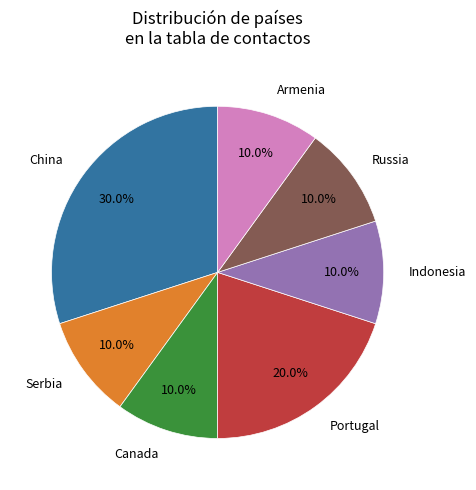

Does Armenia account for over 50% of the chart?

No